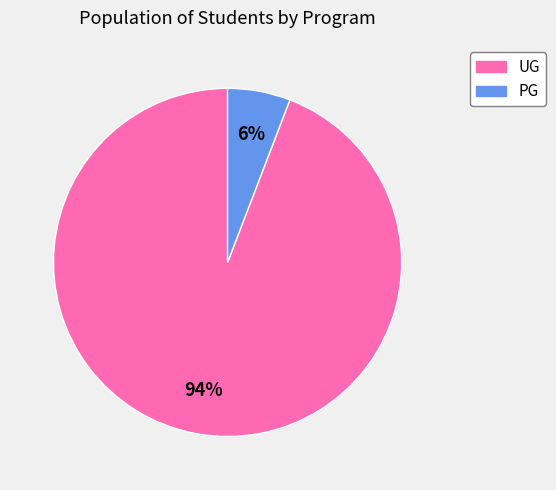

Is there a majority slice in this chart?

Yes